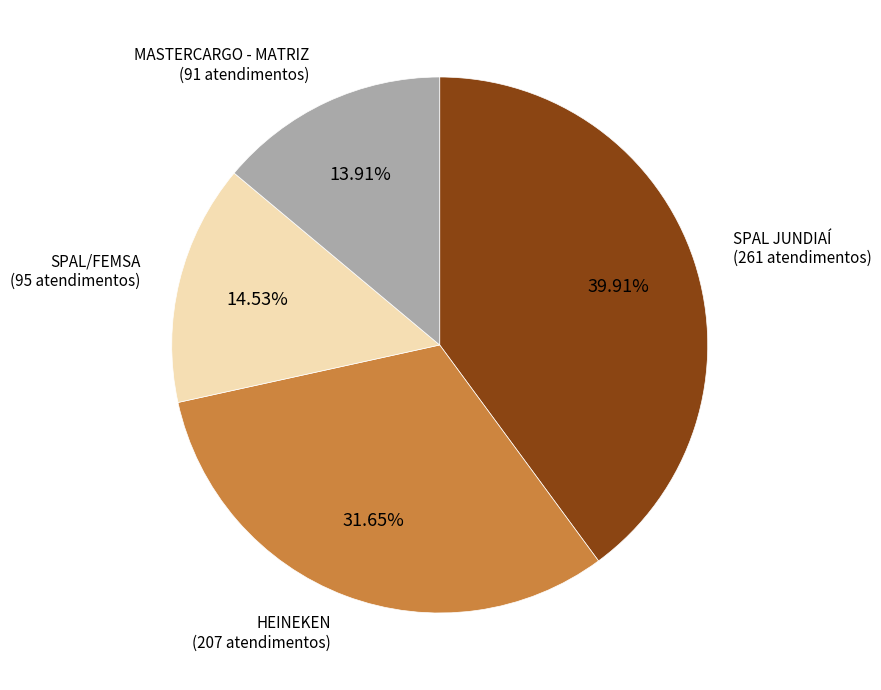

Approximately how many times larger is the value at HEINEKEN compared to SPAL JUNDIAÍ?

0.8